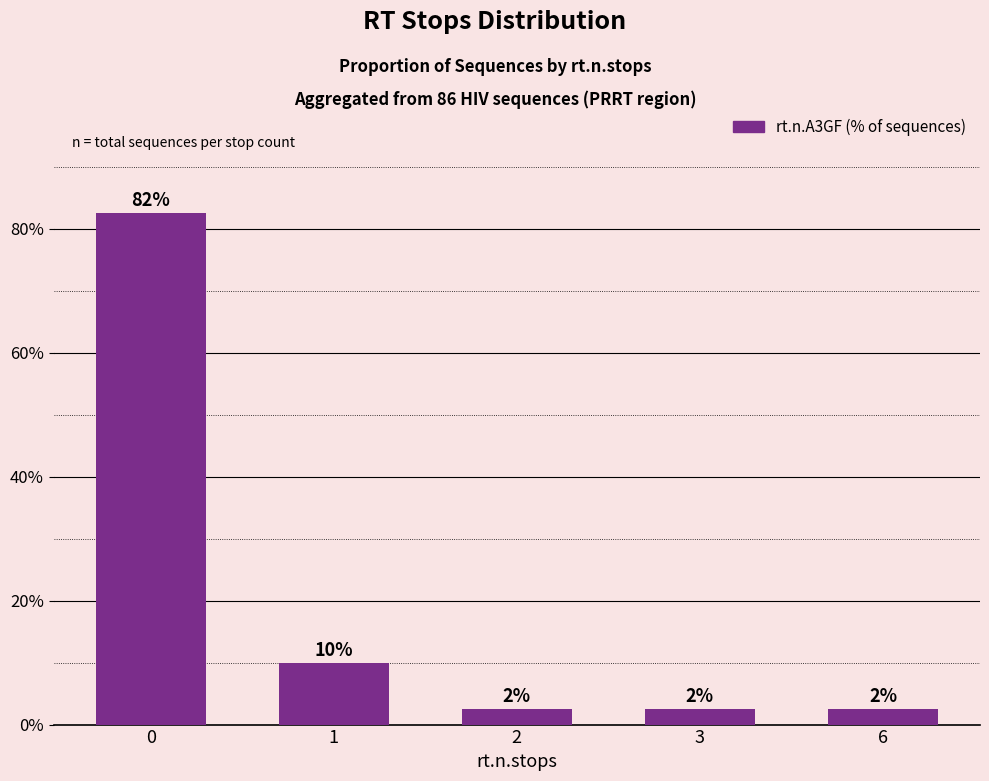

Are the bars horizontal?

No